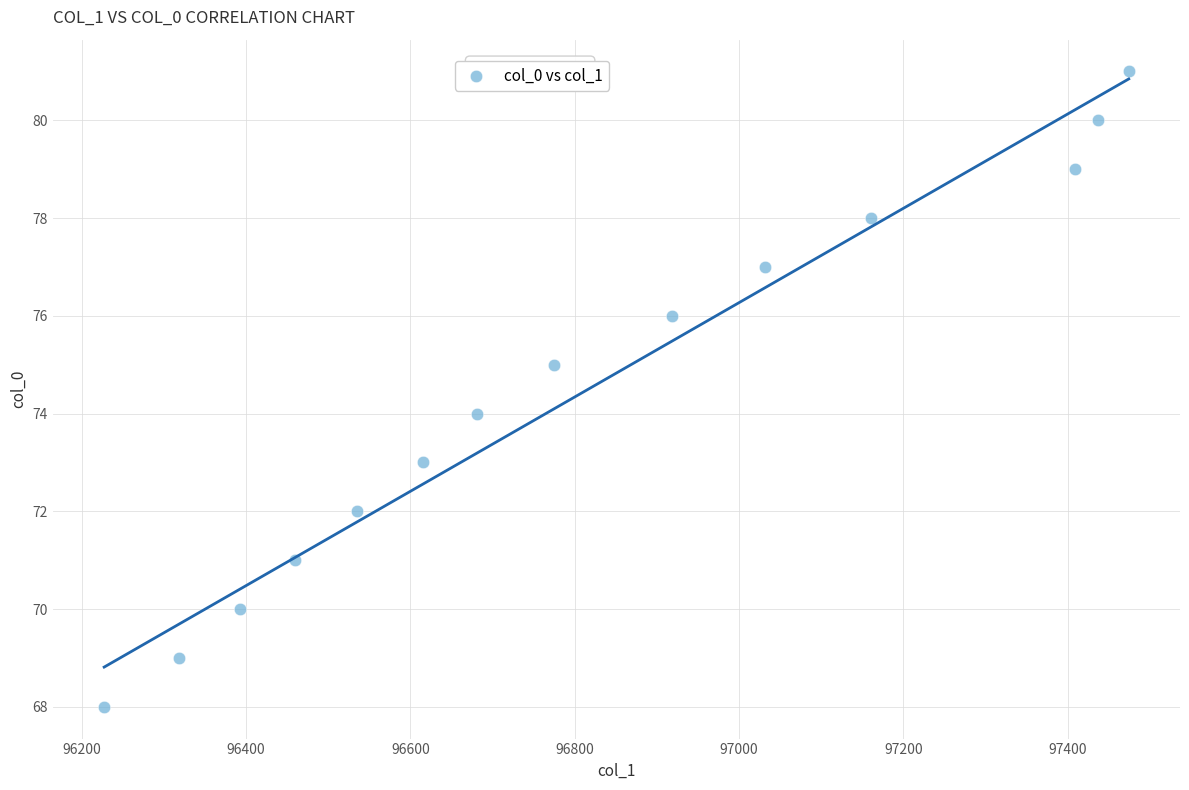

How many data points are displayed?

14